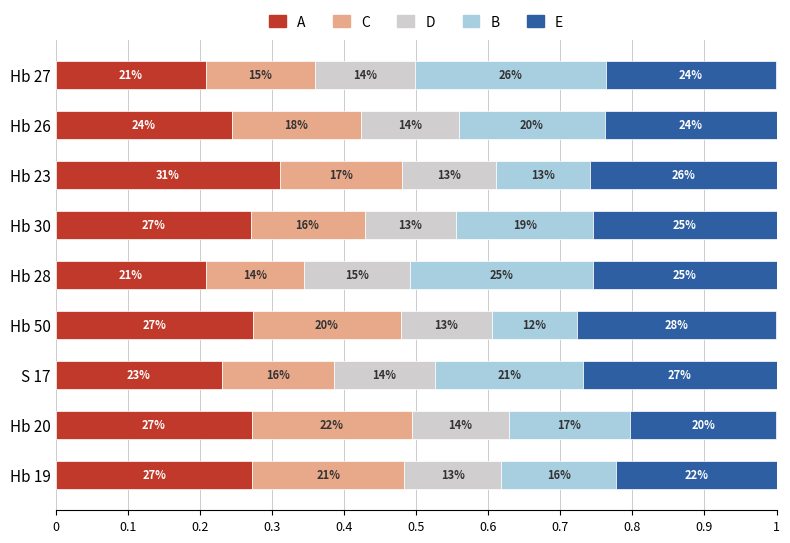

What is the value of the D bar at the 9th from the left?

0.1